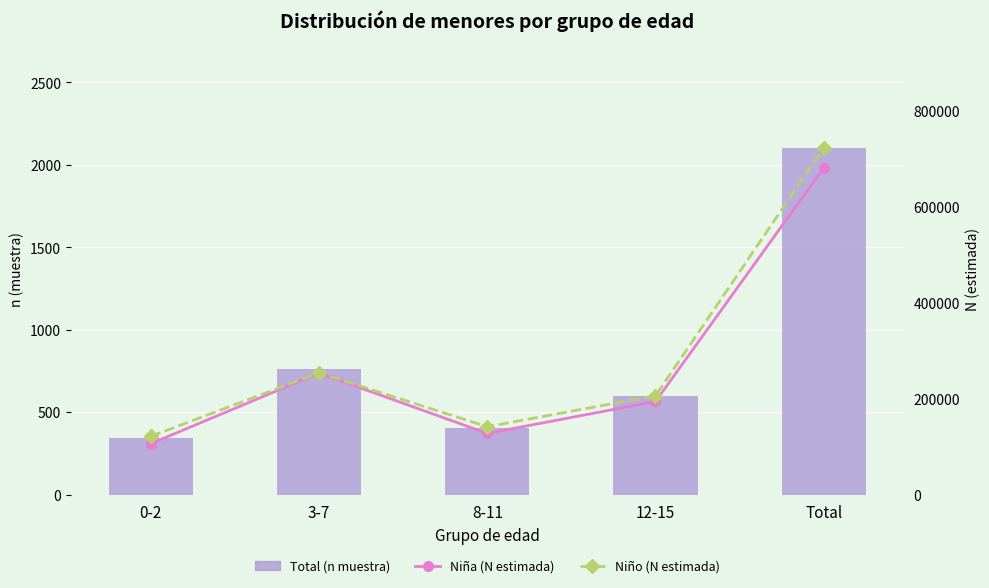

What is the label of the 4th bar from the left?

12-15